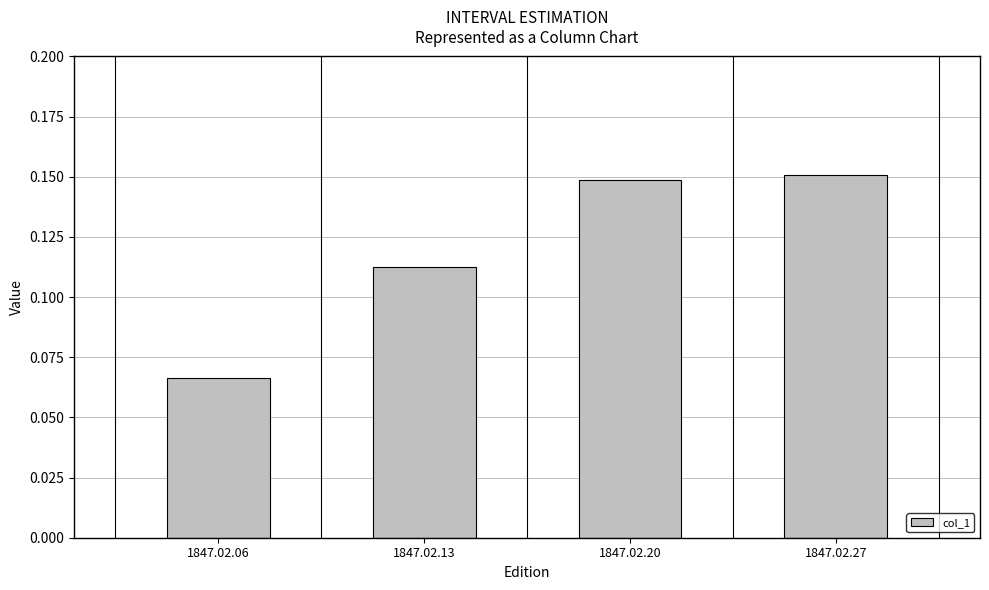

List the labels in order of value, largest first.

1847.02.27, 1847.02.20, 1847.02.13, 1847.02.06